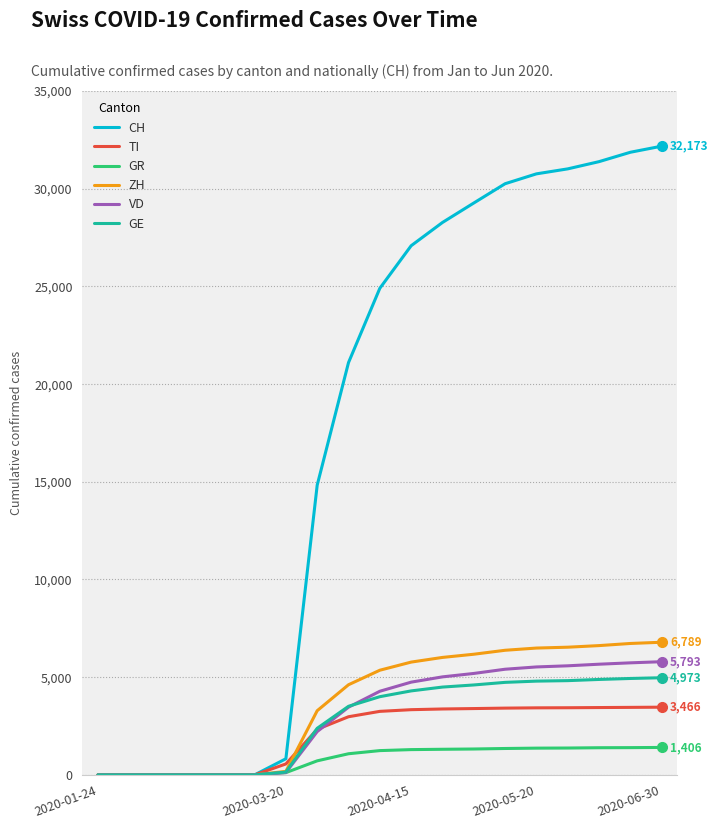

Which series has the largest range (max minus min)?

CH